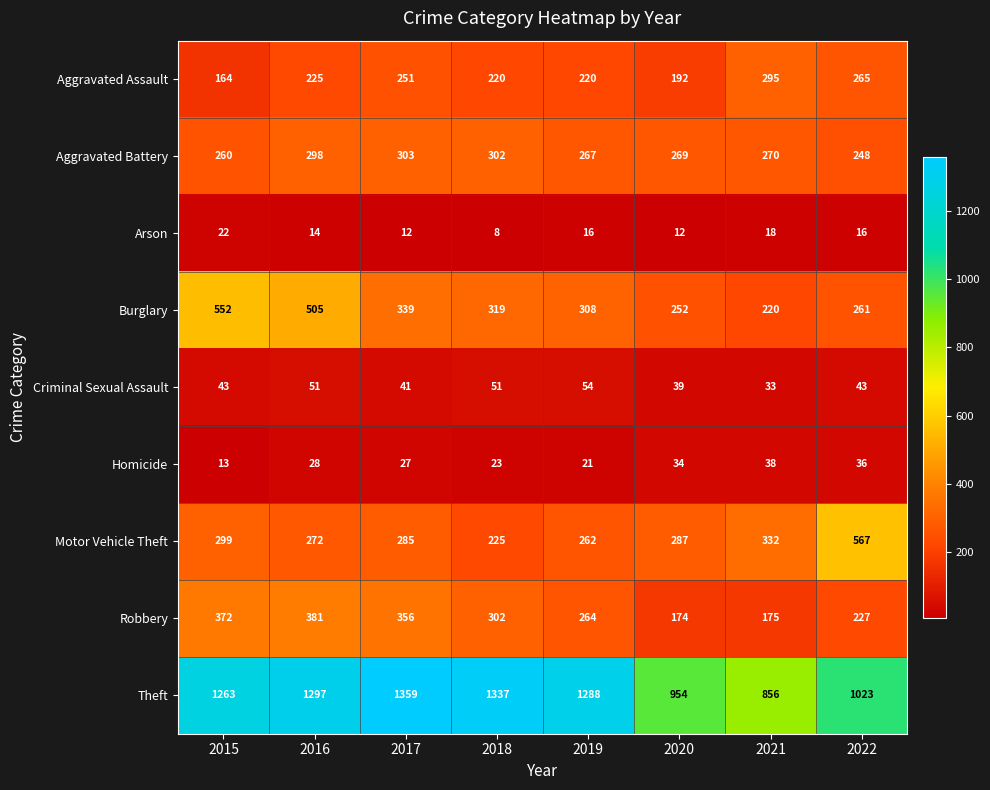

True or false: Aggravated Assault has a value of 102 at 2019.

False